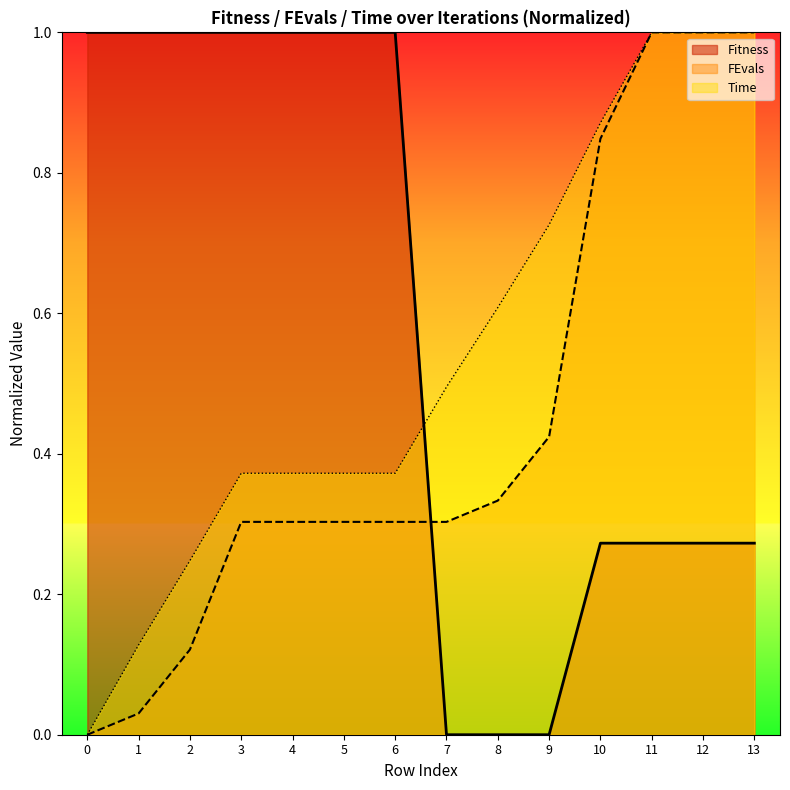

Reading left to right, extract all data points from this chart.

Fitness: 1.0	1.0	1.0	1.0	1.0	1.0	1.0	0.0	0.0	0.0	0.3	0.3	0.3	0.3
FEvals: 0.0	0.0	0.1	0.3	0.3	0.3	0.3	0.3	0.3	0.4	0.8	1.0	1.0	1.0
Time: 0.0	0.1	0.2	0.4	0.4	0.4	0.4	0.5	0.6	0.7	0.9	1.0	1.0	1.0